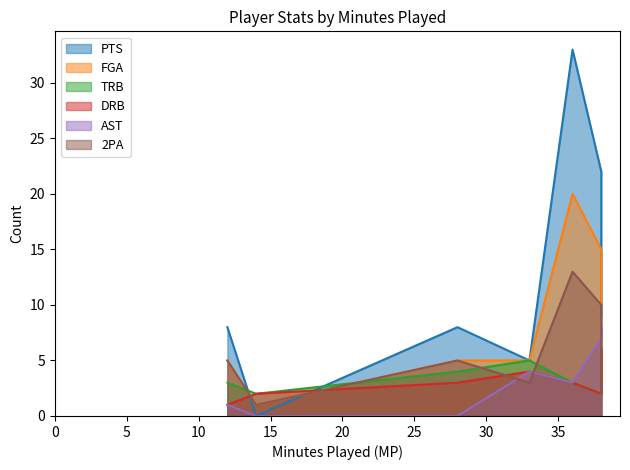

Does the chart have visible grid lines?

No